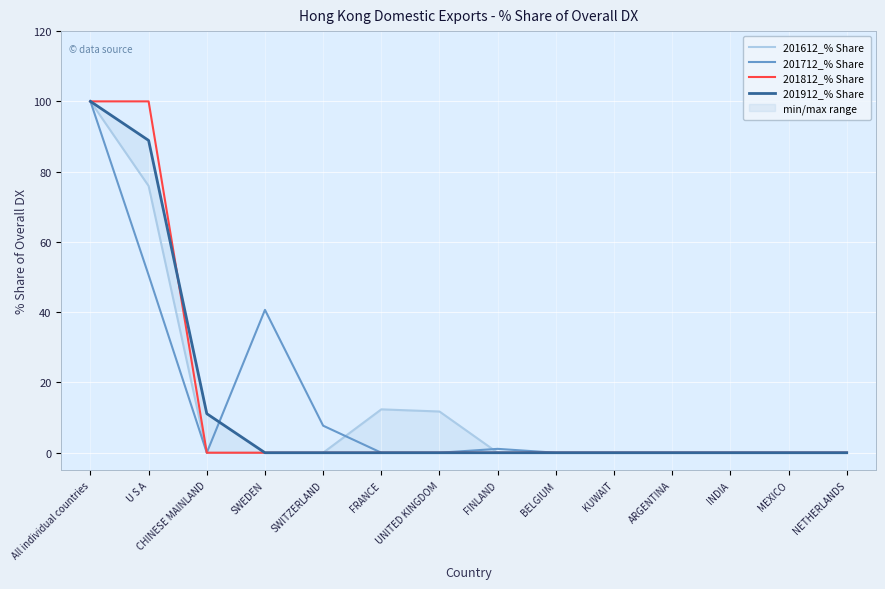

How many lines are shown in the chart?

4